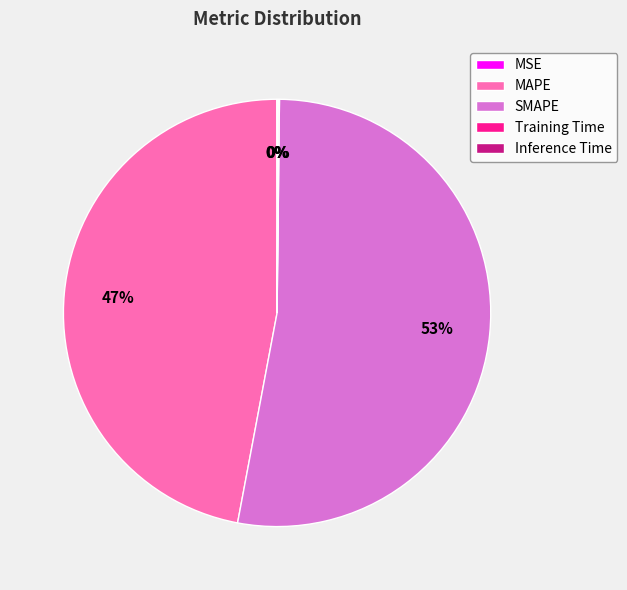

Which category has the biggest portion of the pie?

SMAPE